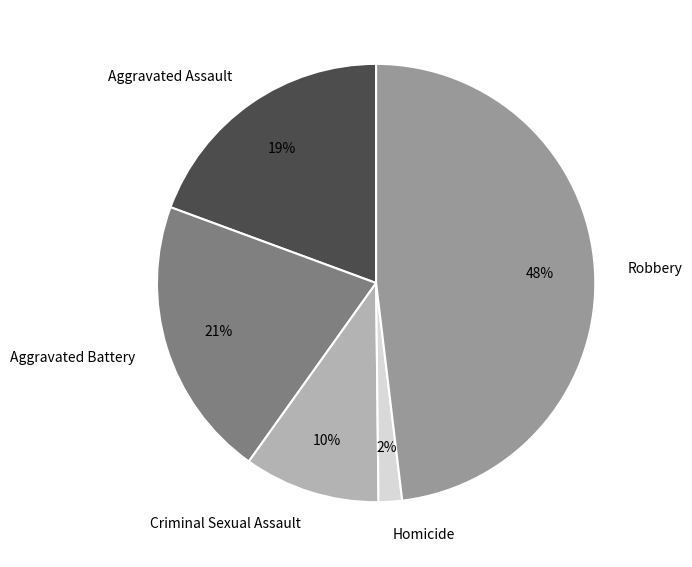

Which category has the biggest portion of the pie?

Robbery